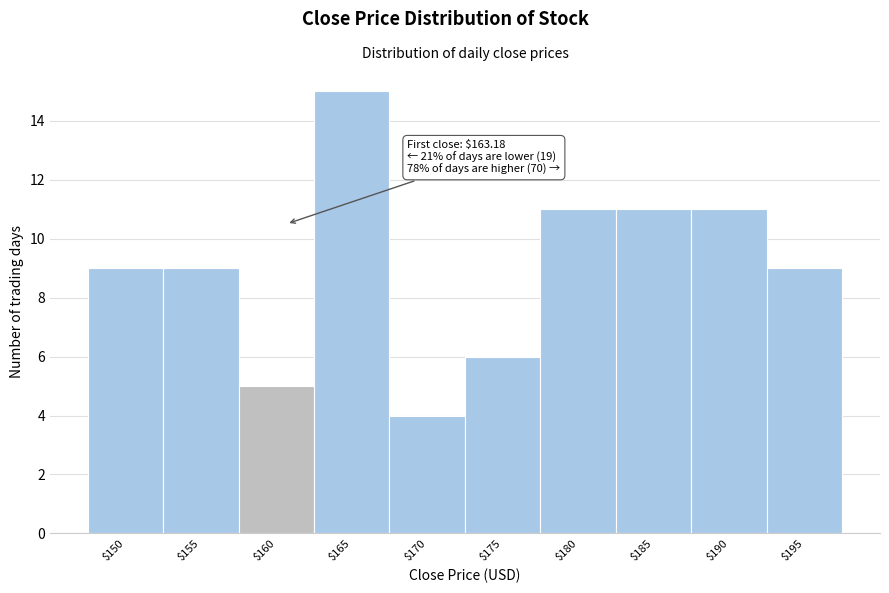

Reading left to right, what are all the values shown in this chart?

9	9	5	15	4	6	11	11	11	9